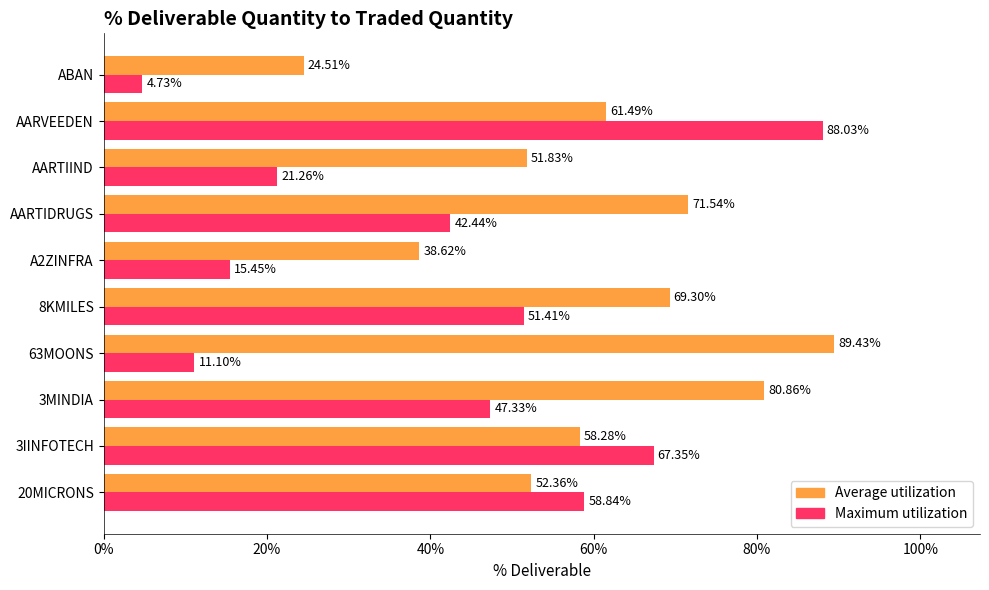

What is the total value across all series at 8KMILES?

120.7